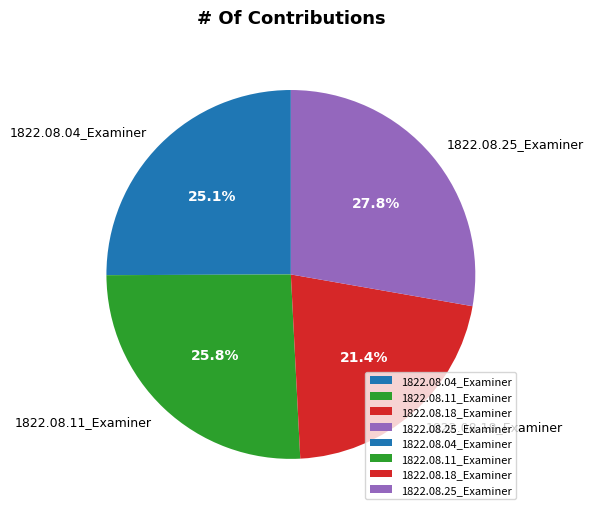

To the nearest percent, what is the average slice percentage?

25%